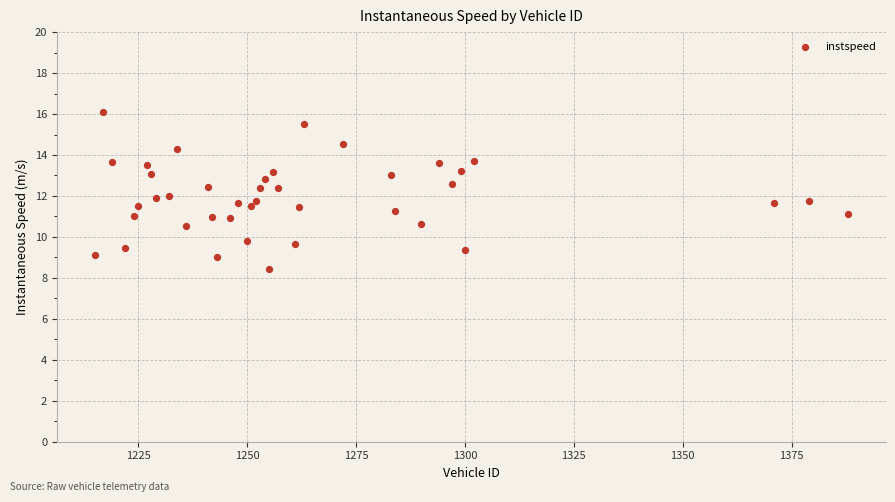

What is the range of X values (max minus min)?

173.0